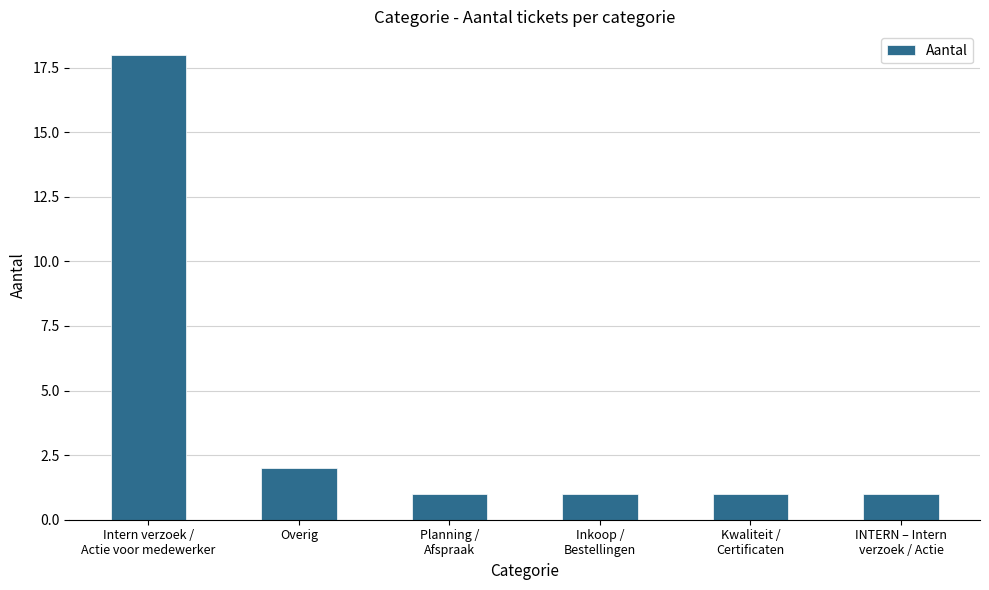

True or false: the data shows 1 at Overig.

False